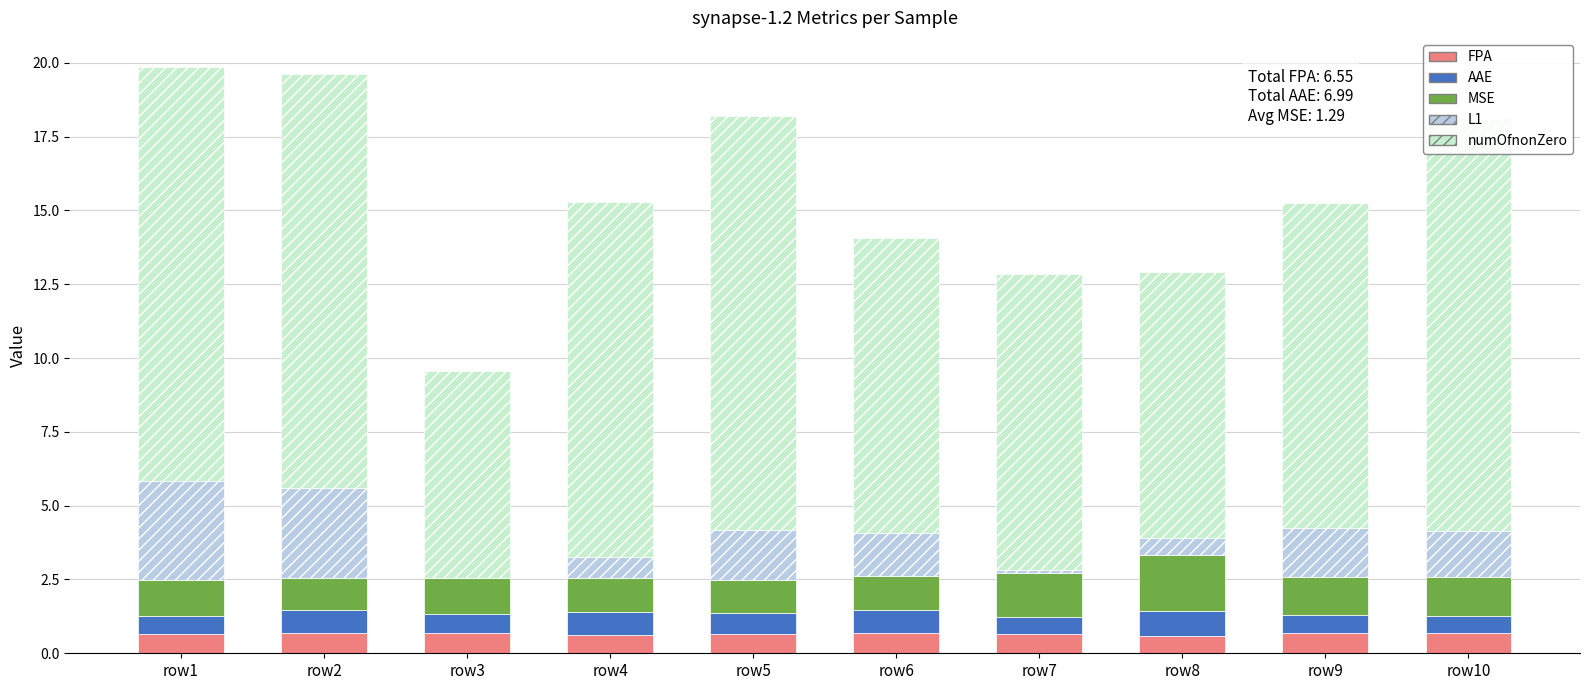

Which series has the widest spread of values?

numOfnonZero